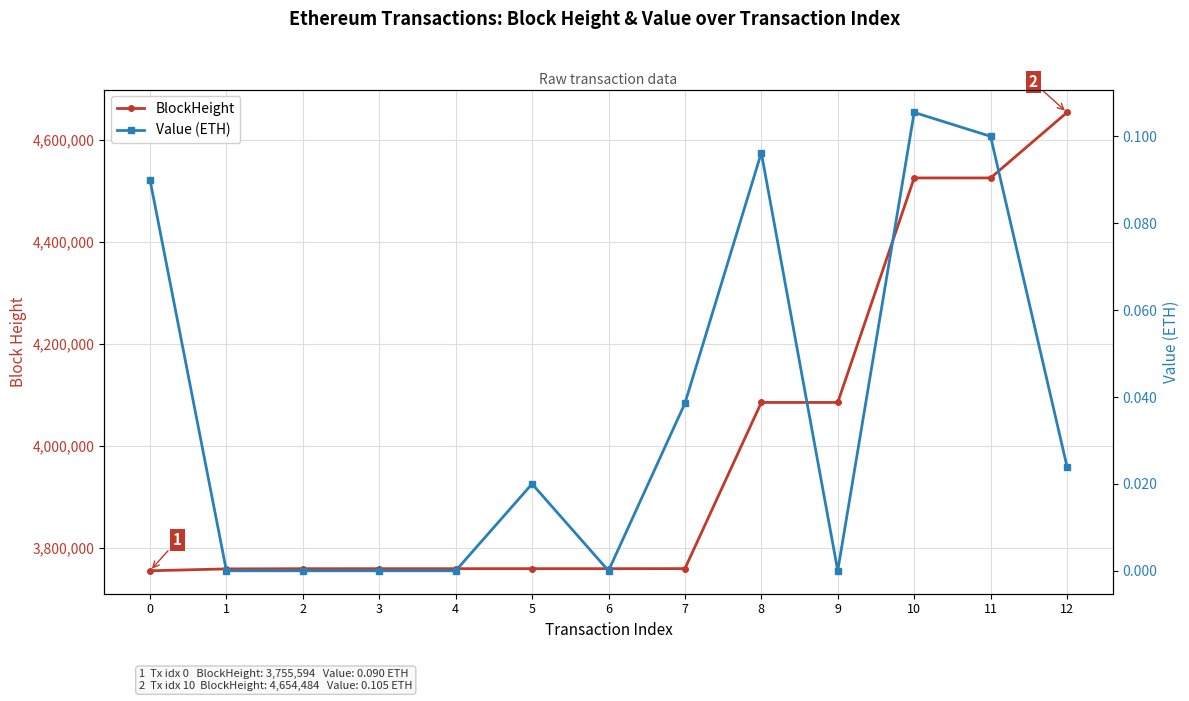

Reading left to right, extract all data points from this chart.

BlockHeight: 3755594.0	3759269.0	3759667.0	3759679.0	3759703.0	3759713.0	3759746.0	3759847.0	4085703.0	4085713.0	4526008.0	4526020.0	4654484.0
Value (ETH): 0.1	0.0	0.0	0.0	0.0	0.0	0.0	0.0	0.1	0.0	0.1	0.1	0.0